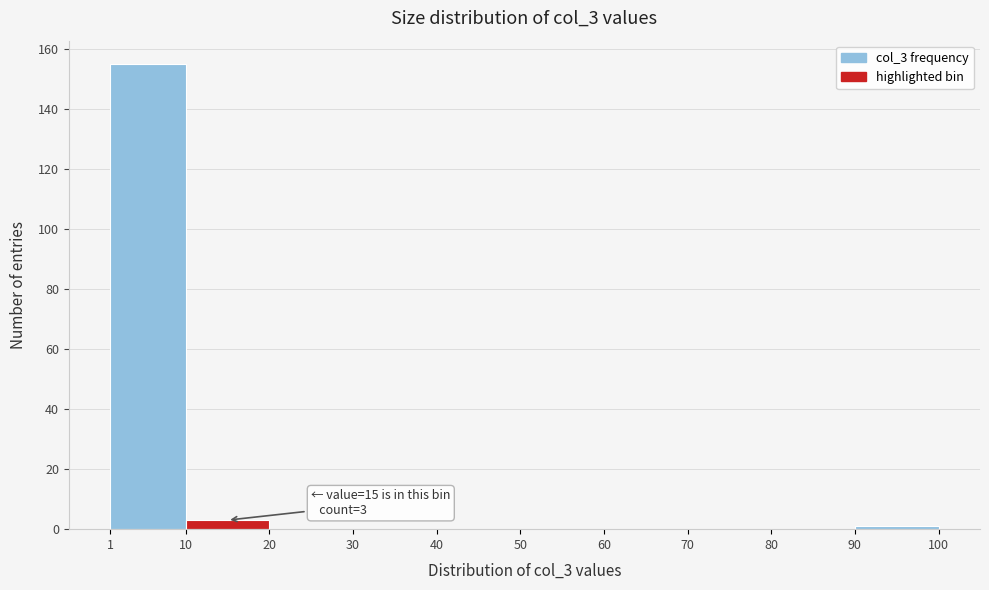

Over which range of the x-axis is the bar tallest?

1 to 10